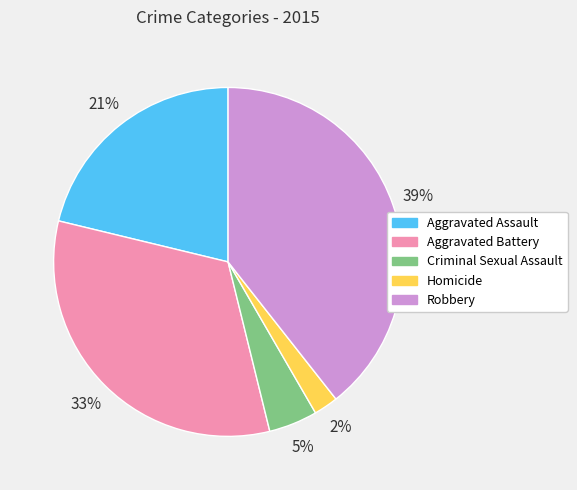

To the nearest percent, what portion does Homicide represent?

2%